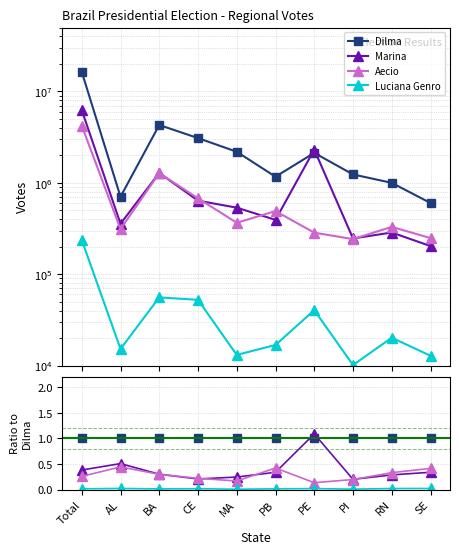

Which has a higher value, PI or CE?

PI